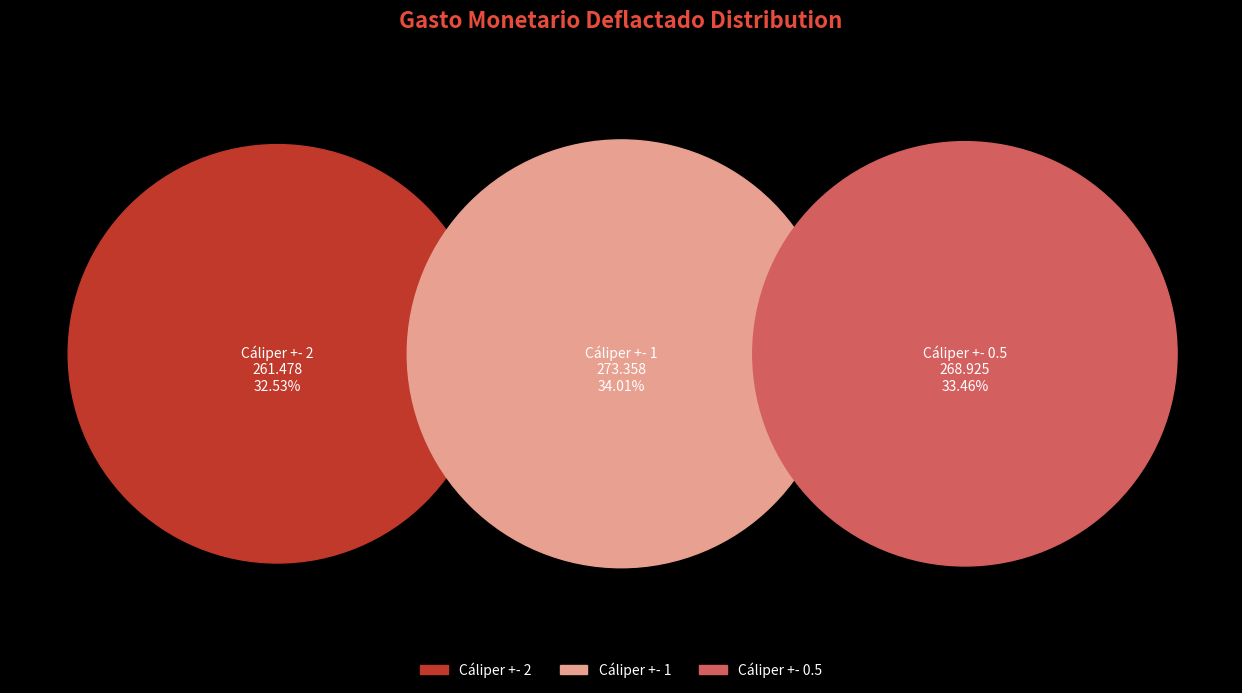

What is the change in value from Cáliper +- 2 to Cáliper +- 0.5?

+7.4